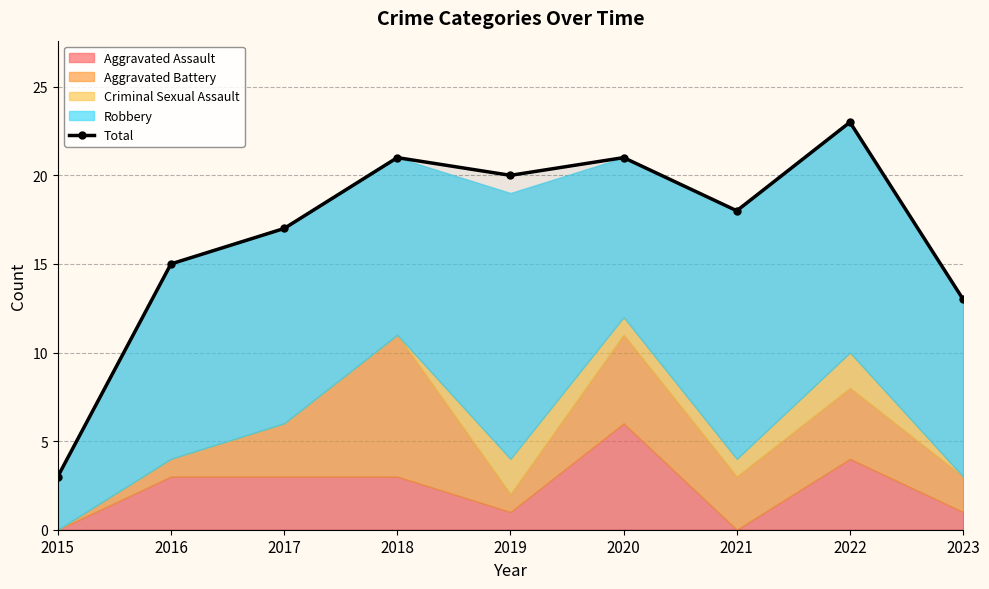

Reading left to right, extract all data points from this chart.

2015=3	2016=15	2017=17	2018=21	2019=20	2020=21	2021=18	2022=23	2023=13